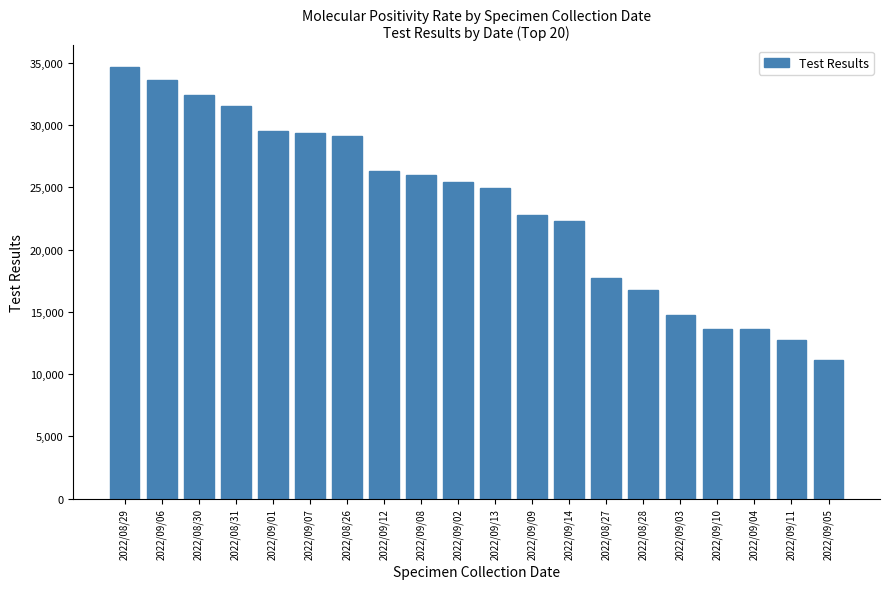

What is the value of the 12th bar from the left?

22789